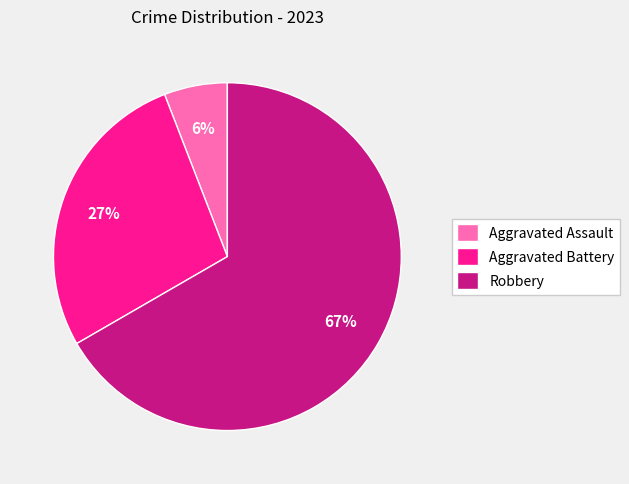

Which category has the smallest portion of the pie?

Aggravated Assault